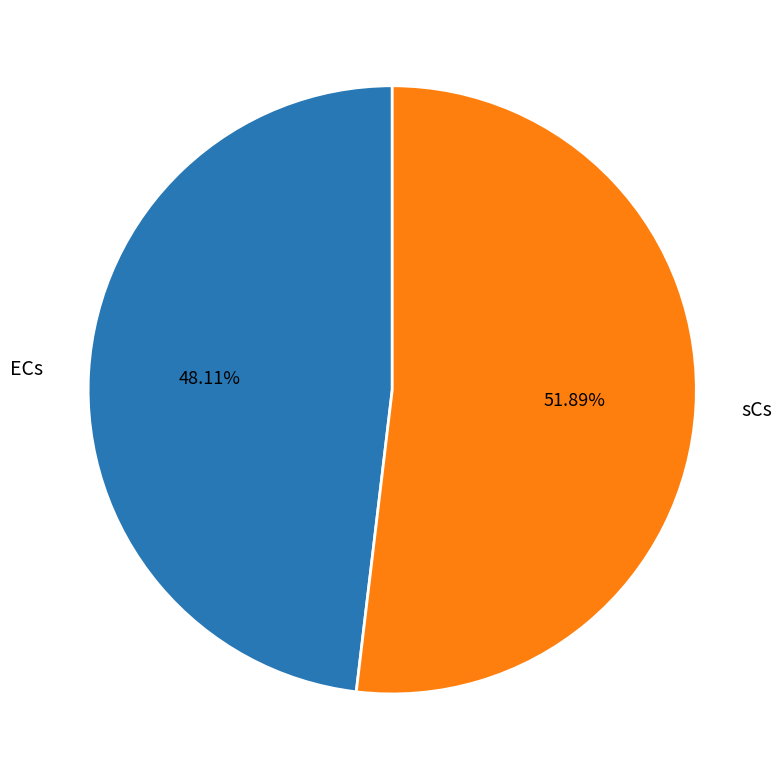

What percentage is the sCs slice, to the nearest percent?

52%